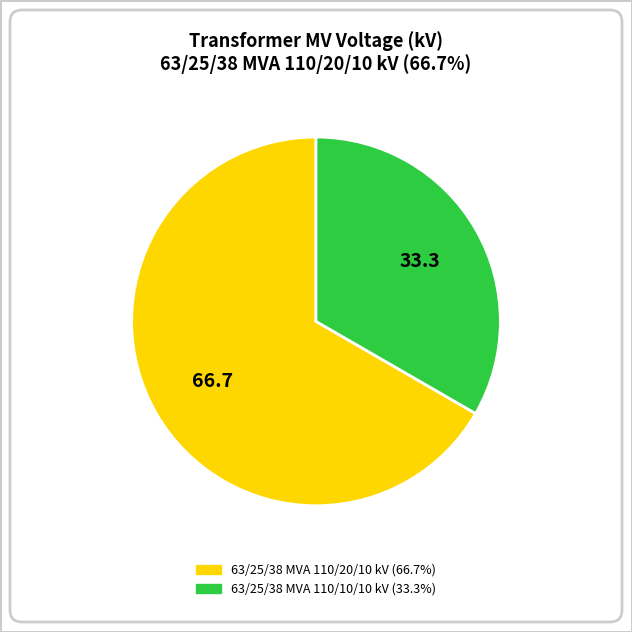

What is the ratio of the value at 63/25/38 MVA 110/20/10 kV to the value at 63/25/38 MVA 110/10/10 kV?

2.0